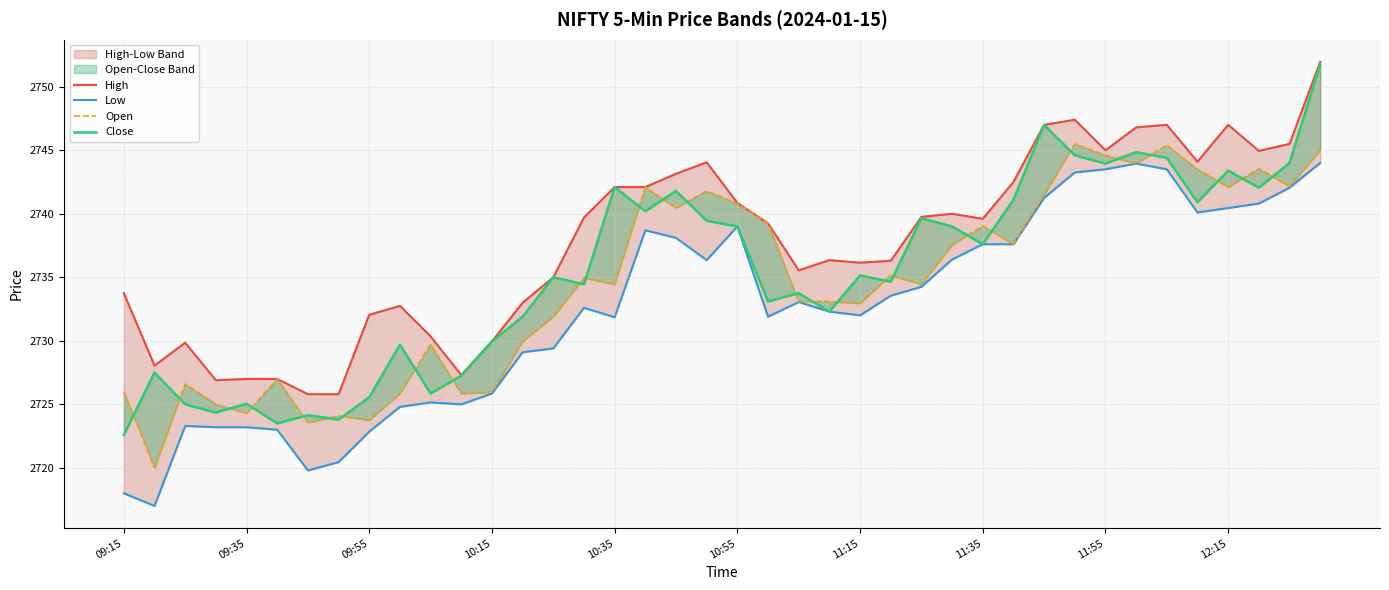

Does the chart have visible grid lines?

Yes